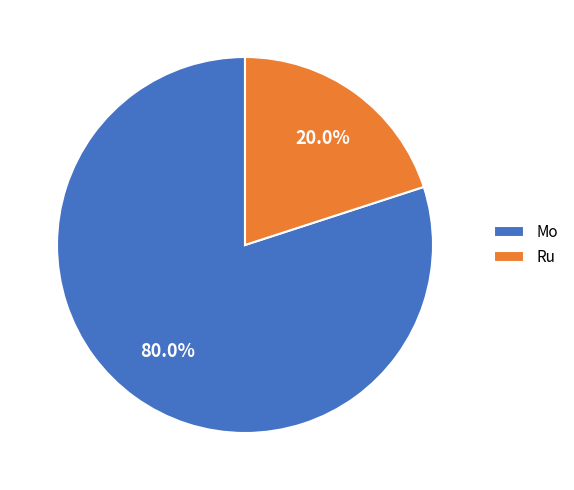

Count the number of slices in the pie.

2